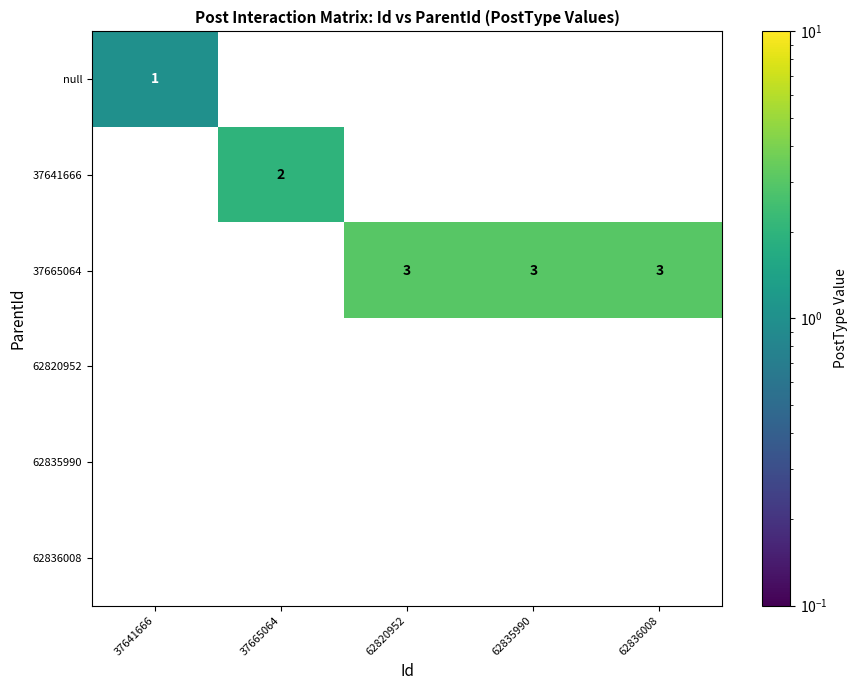

Which series has the widest spread of values?

37665064